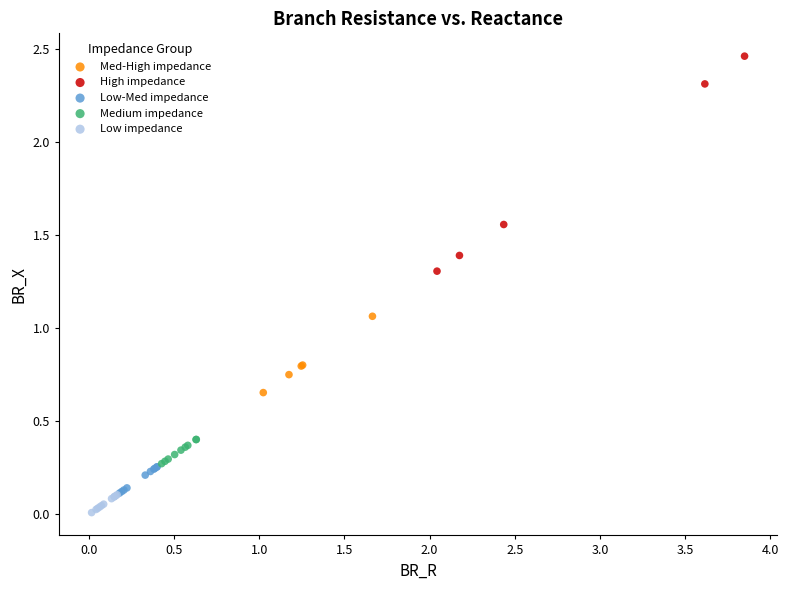

Which series contains the lowest Y value?

Low impedance